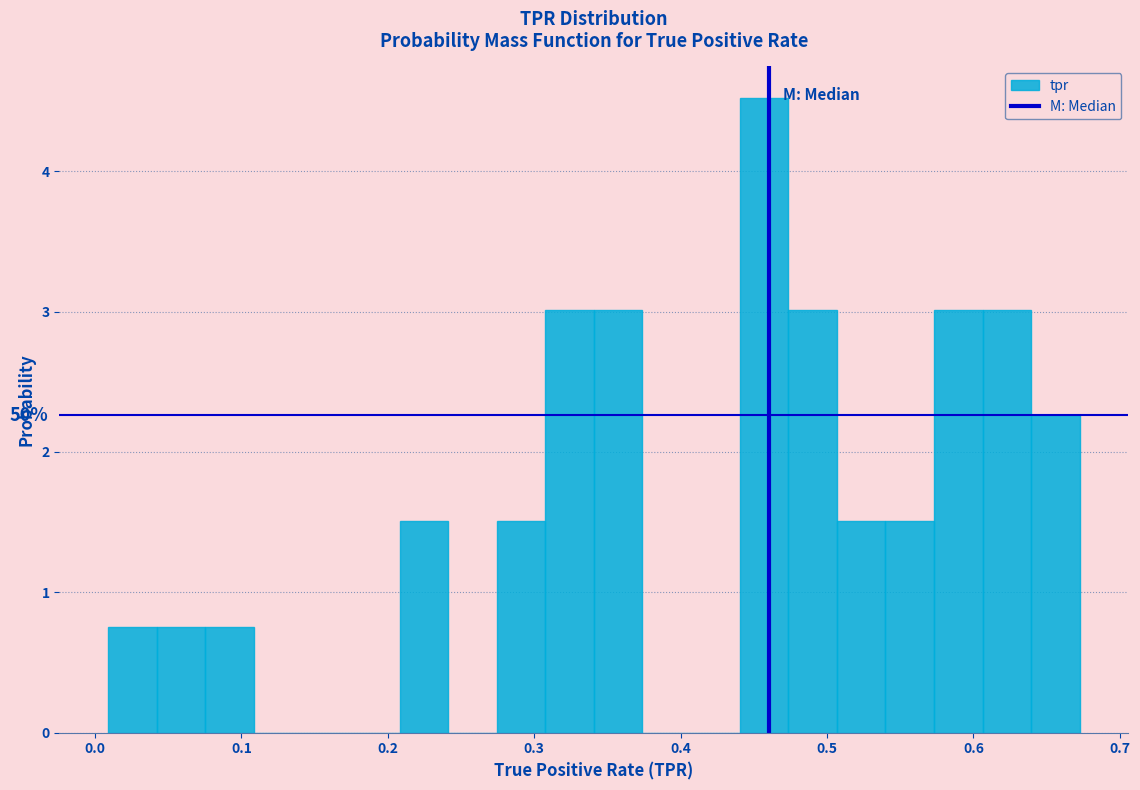

Around what value on the x-axis is the tallest bar? Give the approximate position of its centre, as read against the axis.

0.46